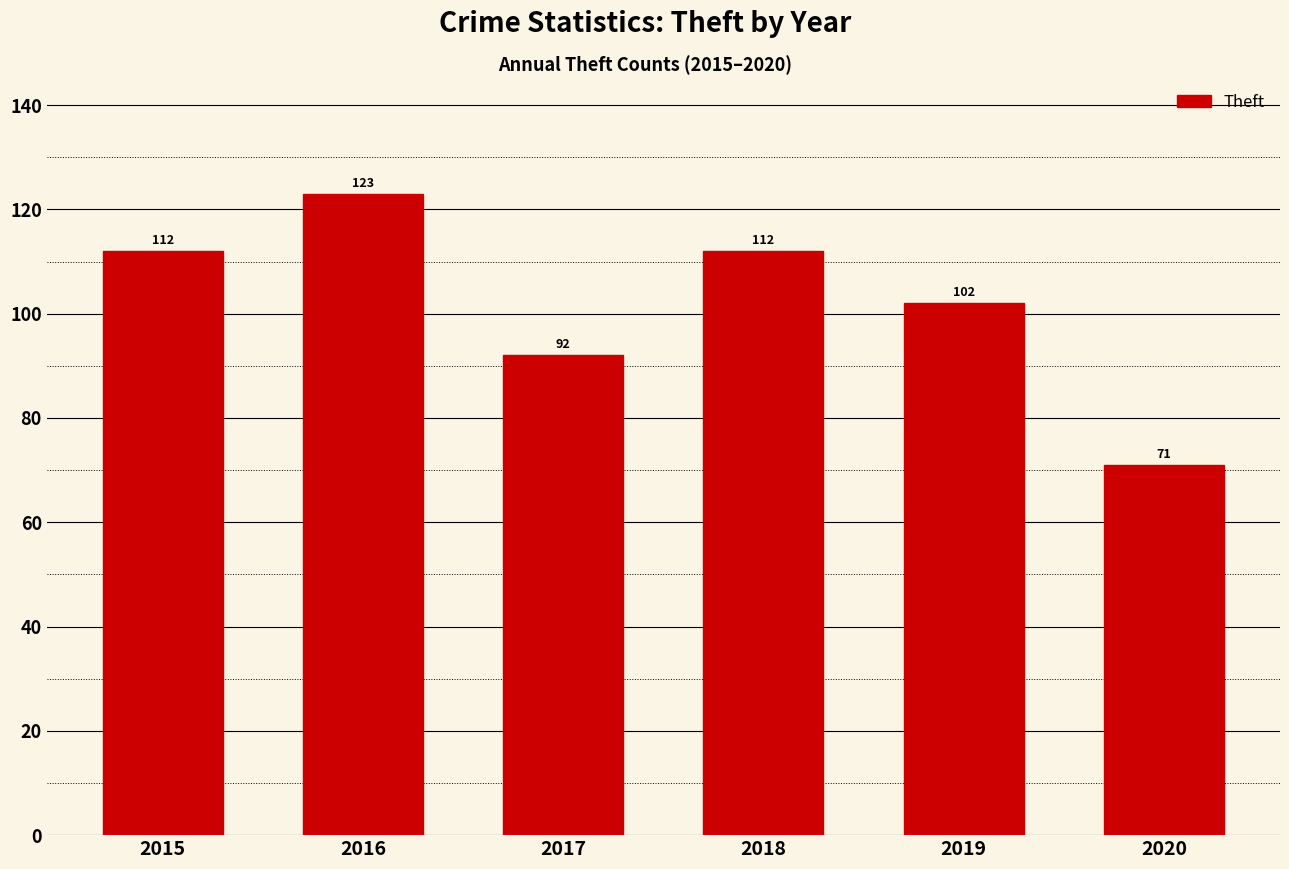

Is it true that the value at 2017 is 92?

True